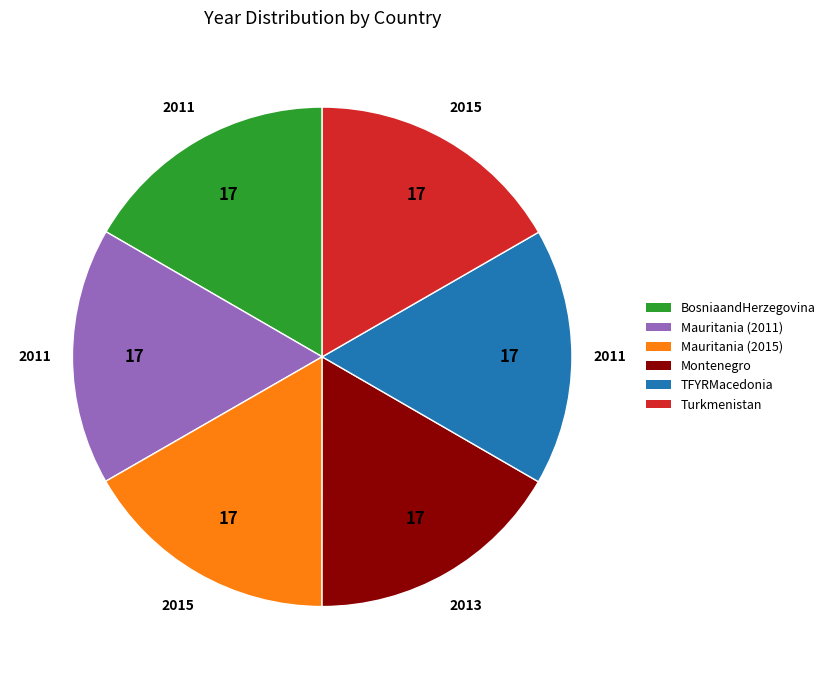

Does Mauritania (2011) account for over 50% of the chart?

No